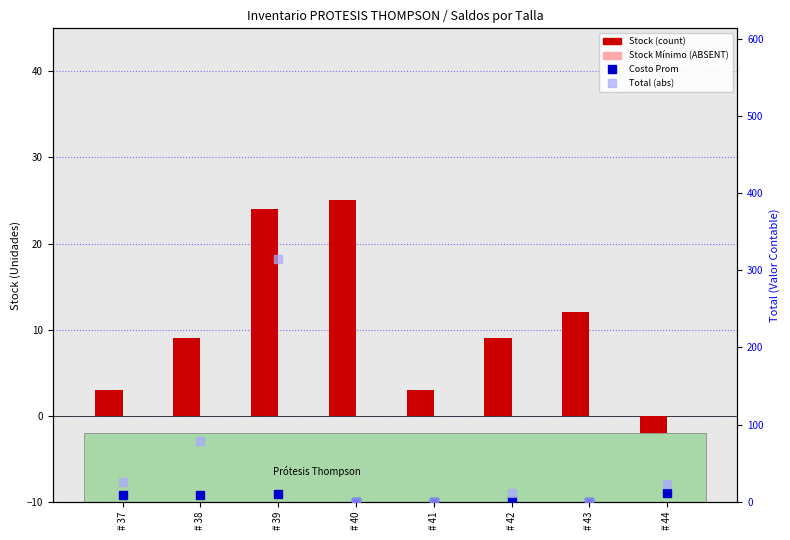

How many groups of bars are there?

8